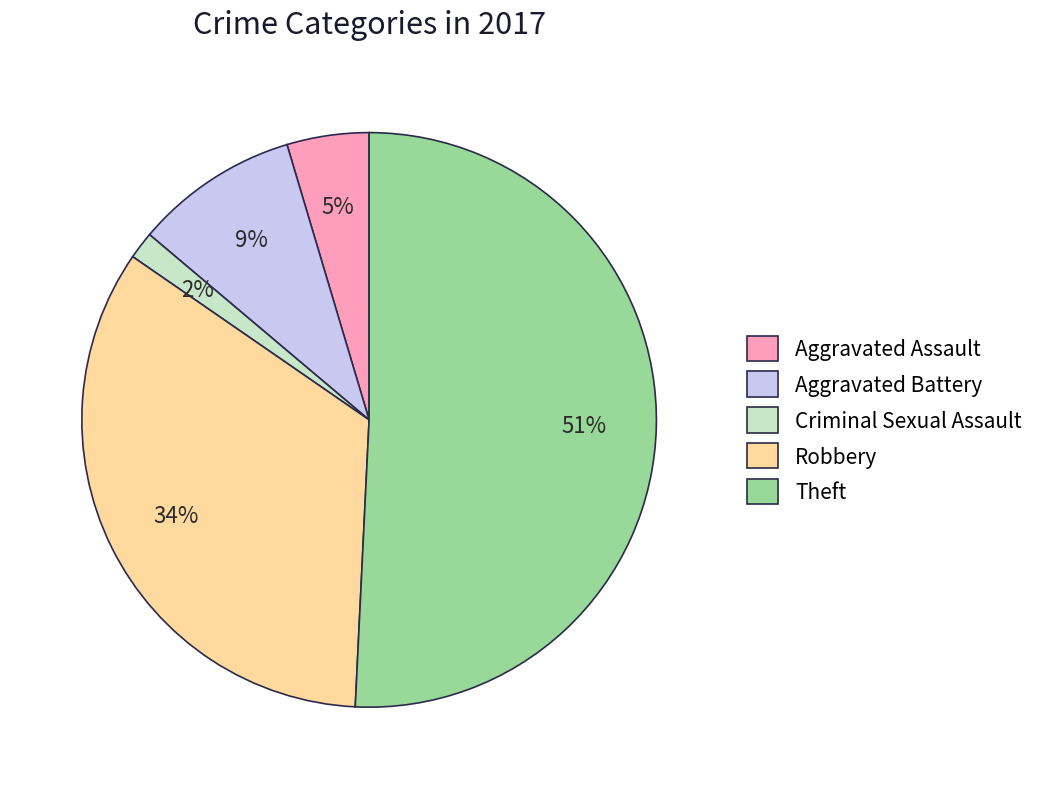

Rank the categories by value from lowest to highest.

Criminal Sexual Assault, Aggravated Assault, Aggravated Battery, Robbery, Theft